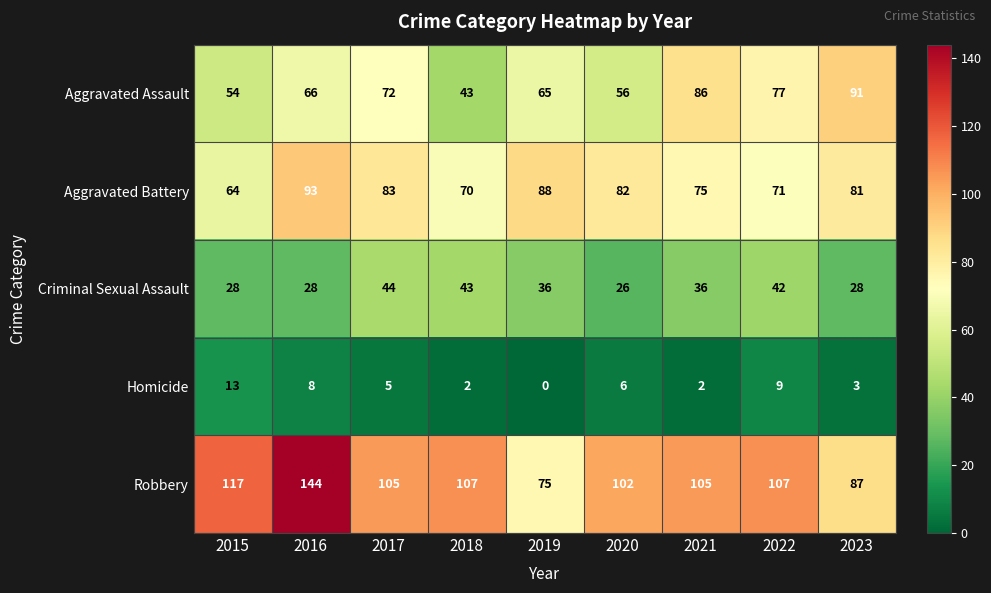

What is the difference between the maximum and minimum values in the Robbery series?

69